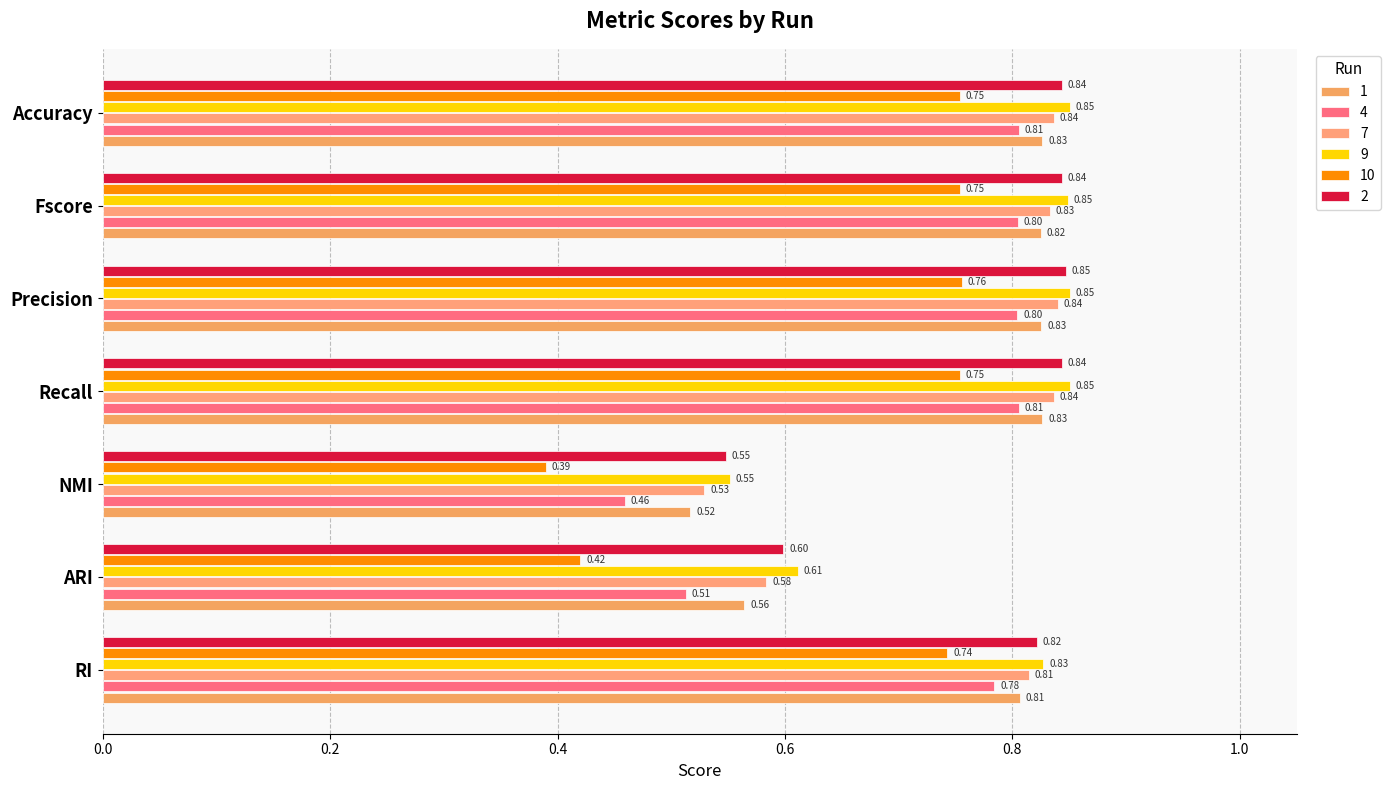

At which label is 2 closest to 0?

NMI